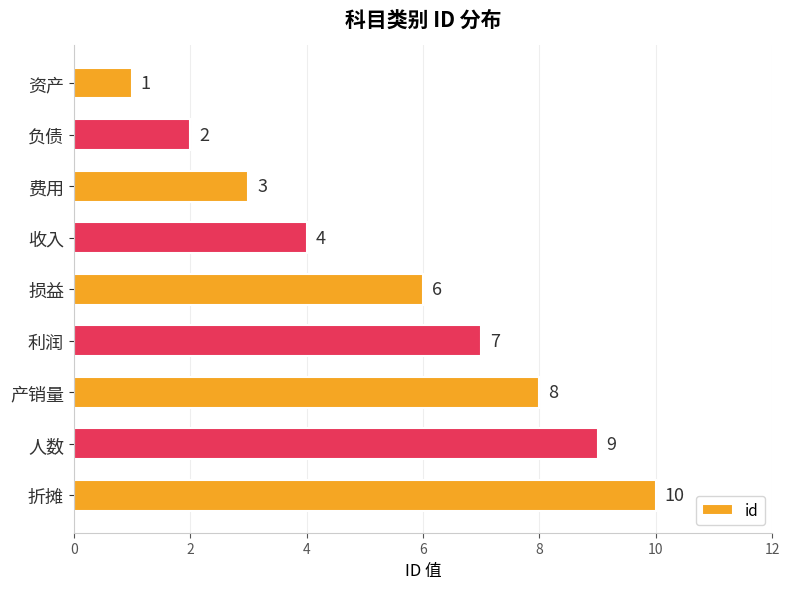

Approximately how many times larger is the value at 费用 compared to 利润?

0.4